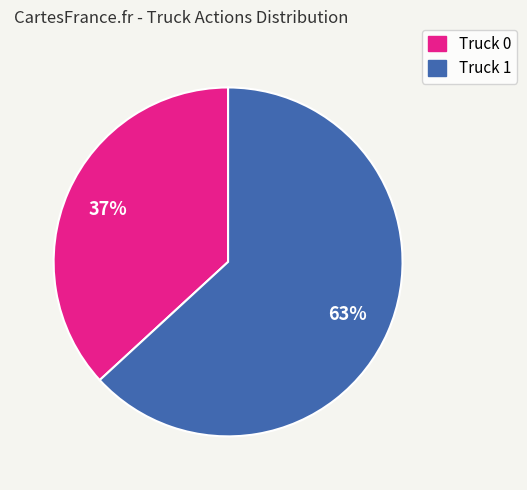

Does Truck 1 represent more than half of the total?

Yes